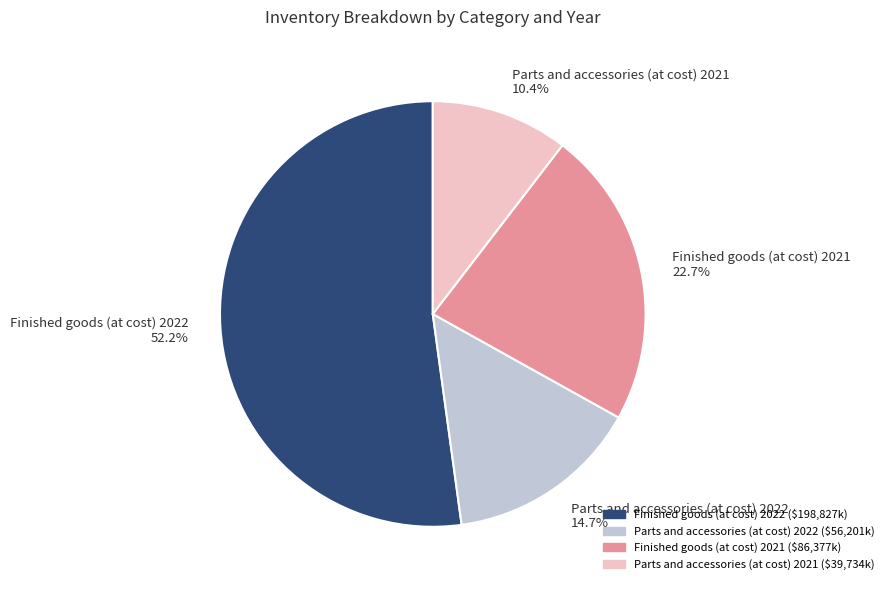

What is the largest slice in the pie chart?

Finished goods (at cost) 2022